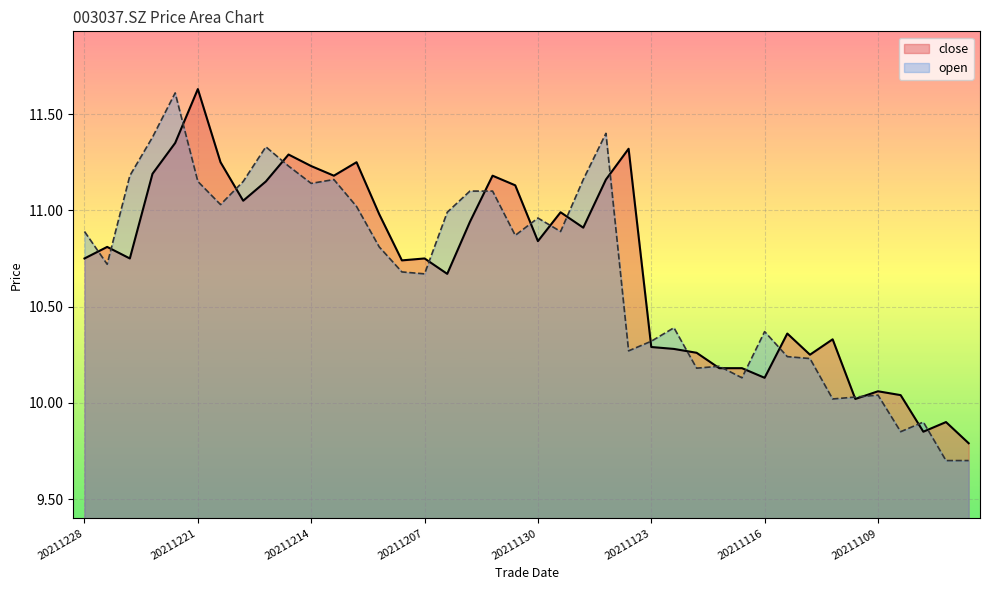

In open, how many points are lower than both neighbors (excluding endpoints)?

11